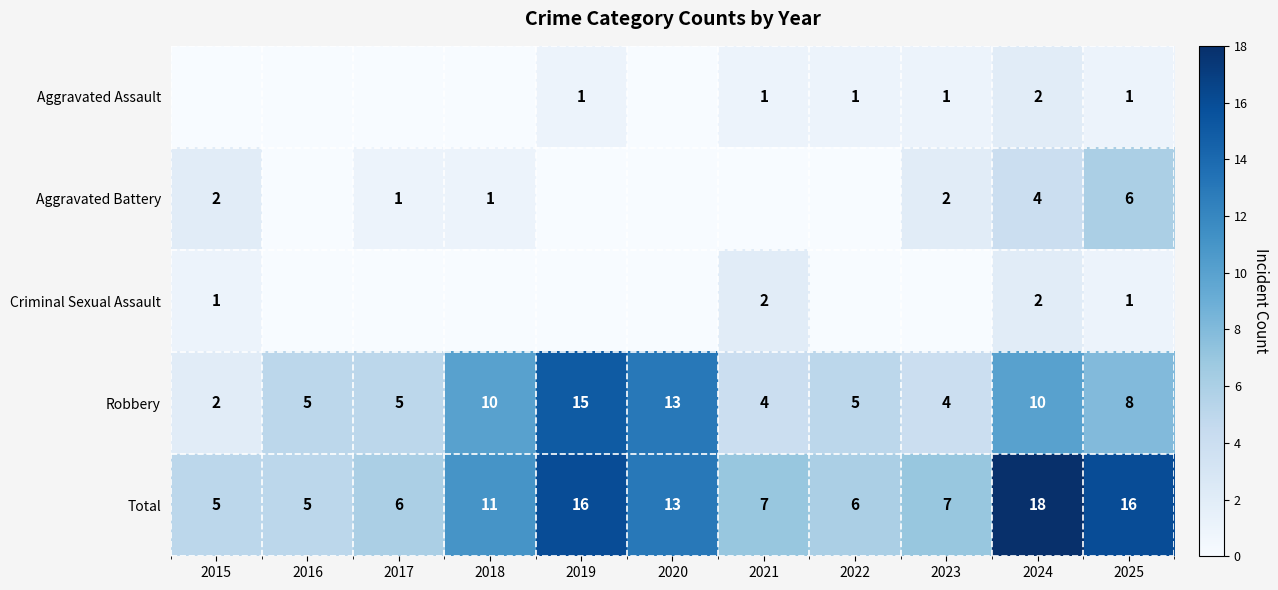

At which label is Total closest to 11?

2018